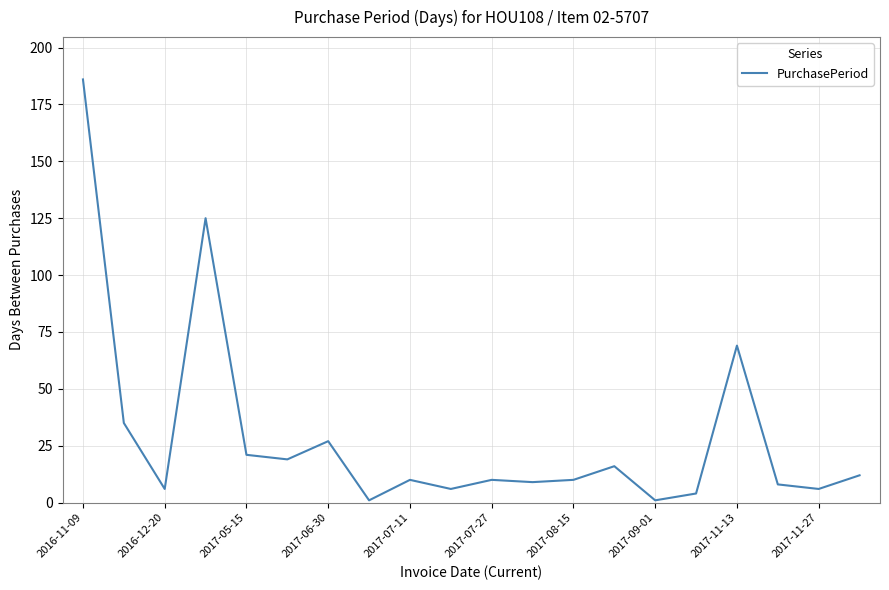

What is the difference between the maximum and minimum values?

185